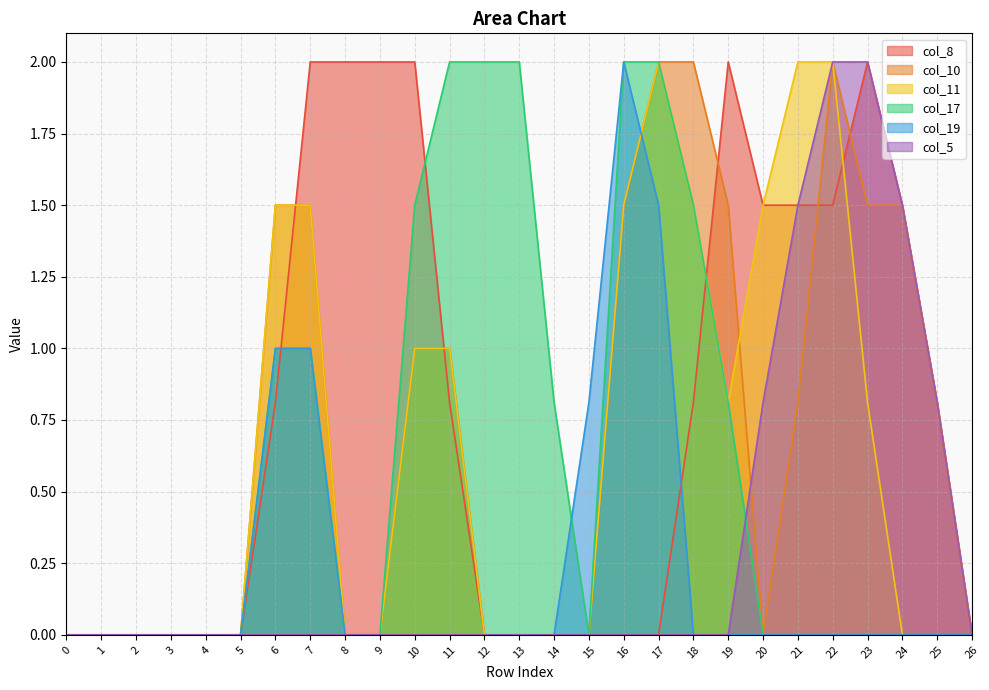

Reading right to left, extract all data points from this chart.

col_8: 0.0	0.8	1.5	2.0	1.5	1.5	1.5	2.0	0.8	0.0	0.0	0.0	0.0	0.0	0.0	0.8	2.0	2.0	2.0	2.0	0.8	0.0	0.0	0.0	0.0	0.0	0.0
col_10: 0.0	0.8	1.5	1.5	2.0	0.8	0.0	1.5	2.0	2.0	1.5	0.0	0.0	0.0	0.0	1.0	1.0	0.0	0.0	1.5	1.5	0.0	0.0	0.0	0.0	0.0	0.0
col_11: 0.0	0.0	0.0	0.8	2.0	2.0	1.5	0.8	1.5	2.0	1.5	0.0	0.0	0.0	0.0	1.0	1.0	0.0	0.0	1.5	1.5	0.0	0.0	0.0	0.0	0.0	0.0
col_17: 0.0	0.0	0.0	0.0	0.0	0.0	0.0	0.8	1.5	2.0	2.0	0.0	0.8	2.0	2.0	2.0	1.5	0.0	0.0	1.0	1.0	0.0	0.0	0.0	0.0	0.0	0.0
col_19: 0.0	0.0	0.0	0.0	0.0	0.0	0.0	0.0	0.0	1.5	2.0	0.8	0.0	0.0	0.0	0.0	0.0	0.0	0.0	1.0	1.0	0.0	0.0	0.0	0.0	0.0	0.0
col_5: 0.0	0.8	1.5	2.0	2.0	1.5	0.8	0.0	0.0	0.0	0.0	0.0	0.0	0.0	0.0	0.0	0.0	0.0	0.0	0.0	0.0	0.0	0.0	0.0	0.0	0.0	0.0